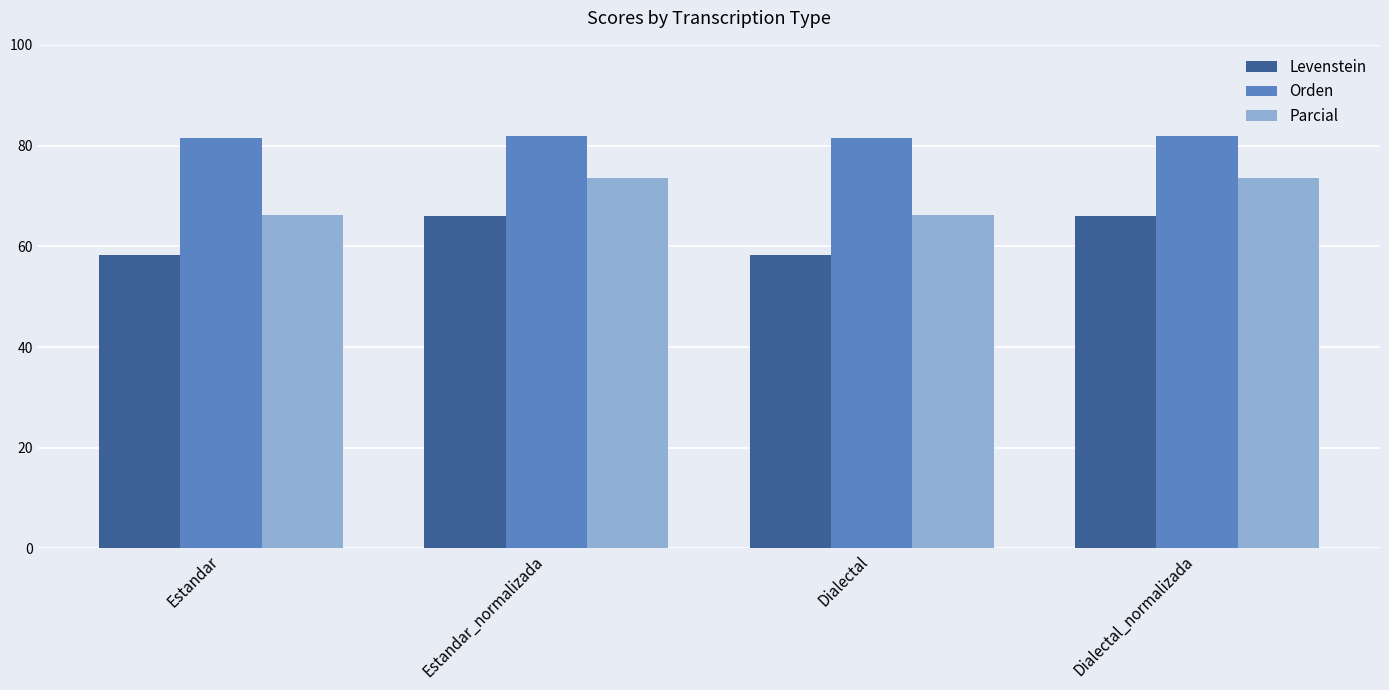

At which label does Levenstein first exceed 66?

Estandar_normalizada